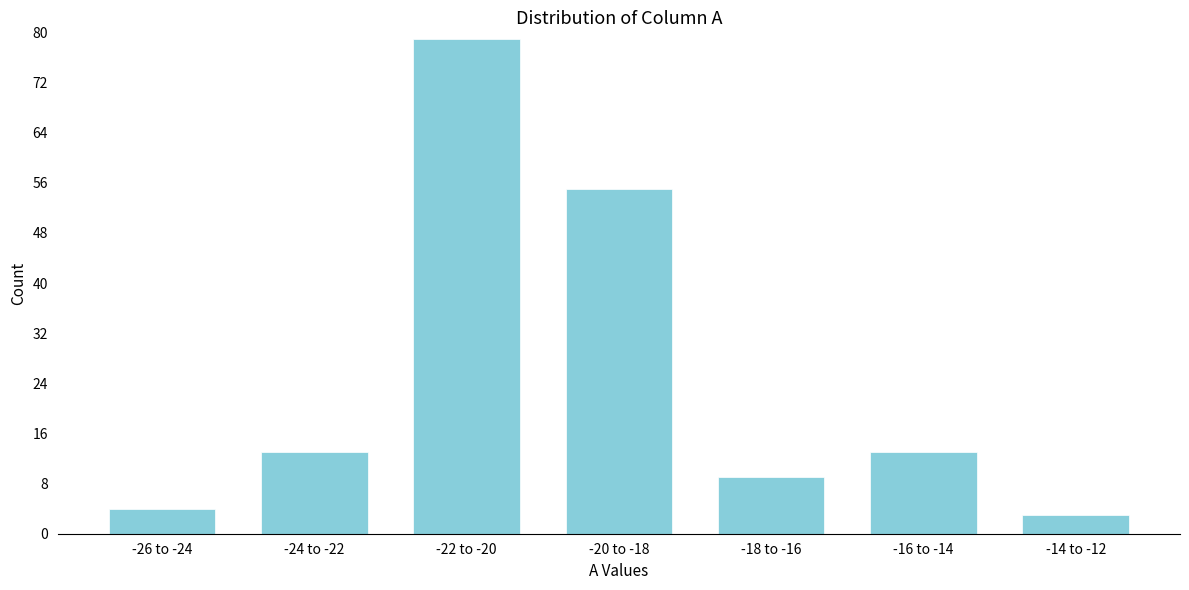

Reading left to right, transcribe all the data shown in this chart.

-26 to -24=4	-24 to -22=13	-22 to -20=79	-20 to -18=55	-18 to -16=9	-16 to -14=13	-14 to -12=3